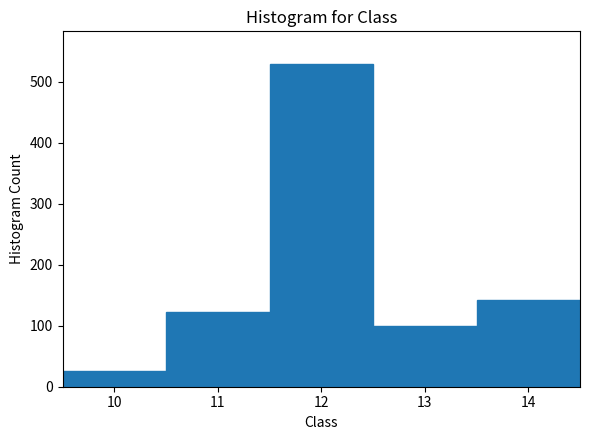

Which range on the x-axis has the tallest bar?

11.5 to 12.5